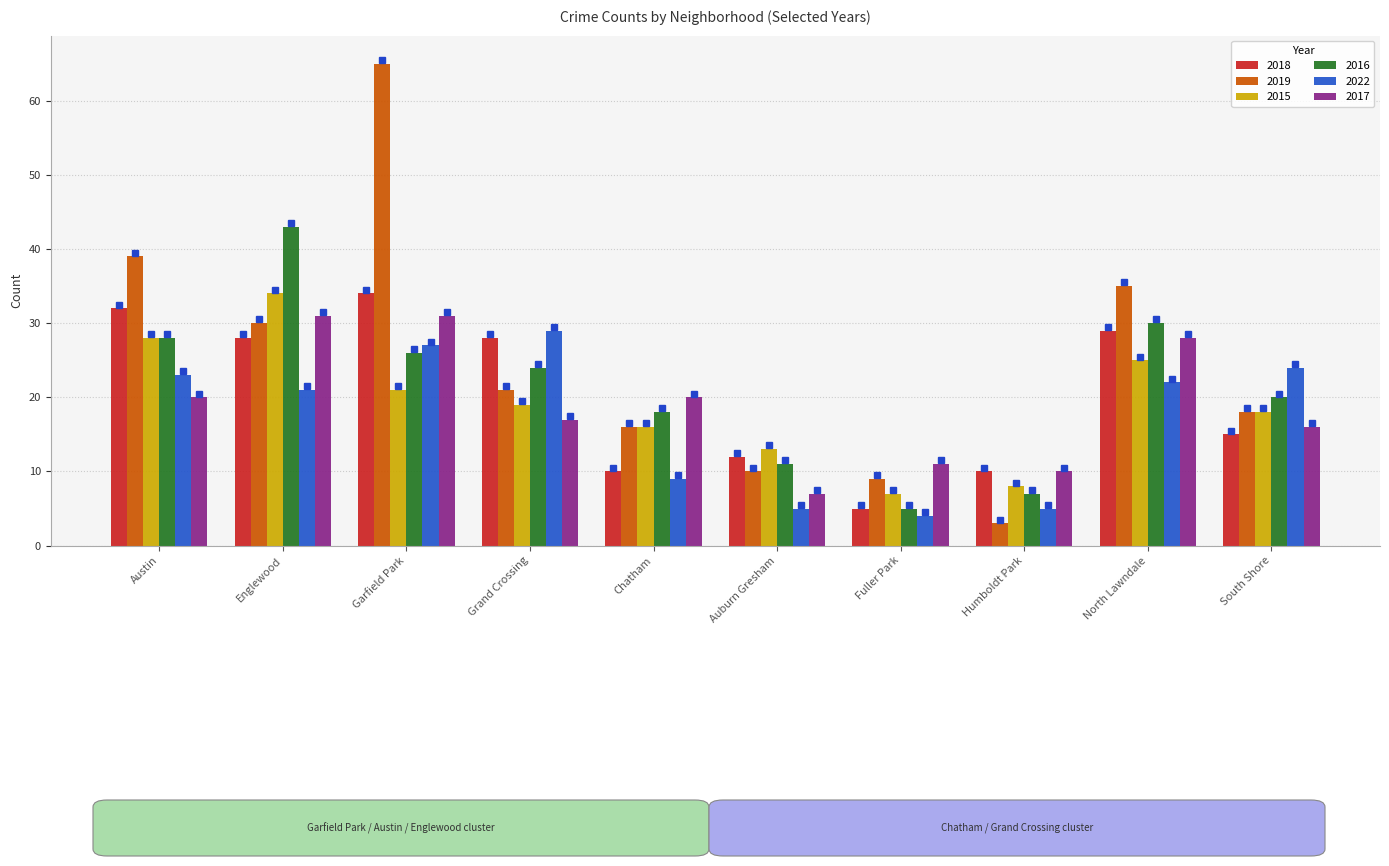

Count the number of categories in the chart.

10